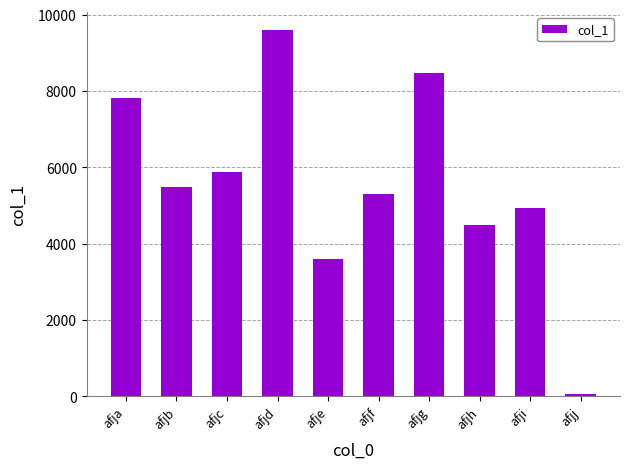

List the labels in order of value, smallest first.

afjj, afje, afjh, afji, afjf, afjb, afjc, afja, afjg, afjd